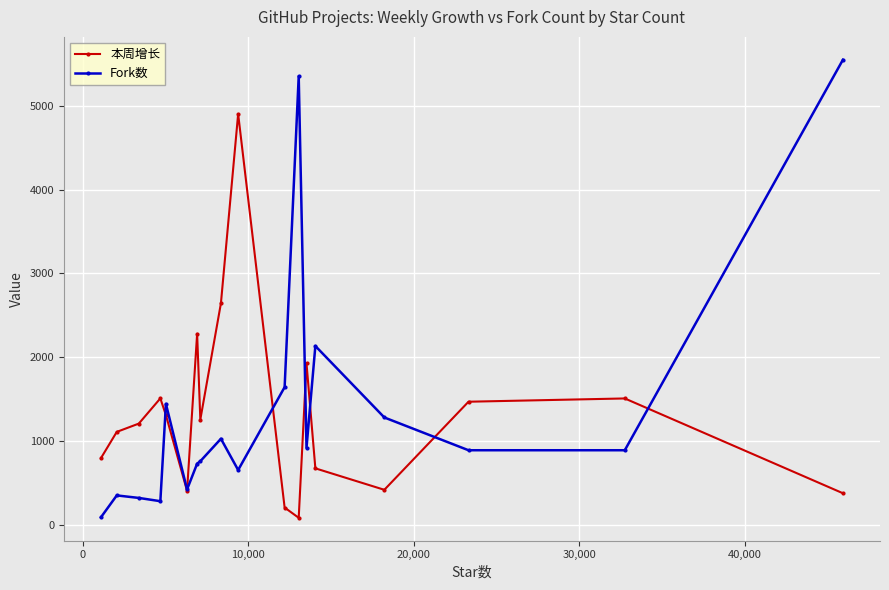

What is the greatest value displayed?

5550